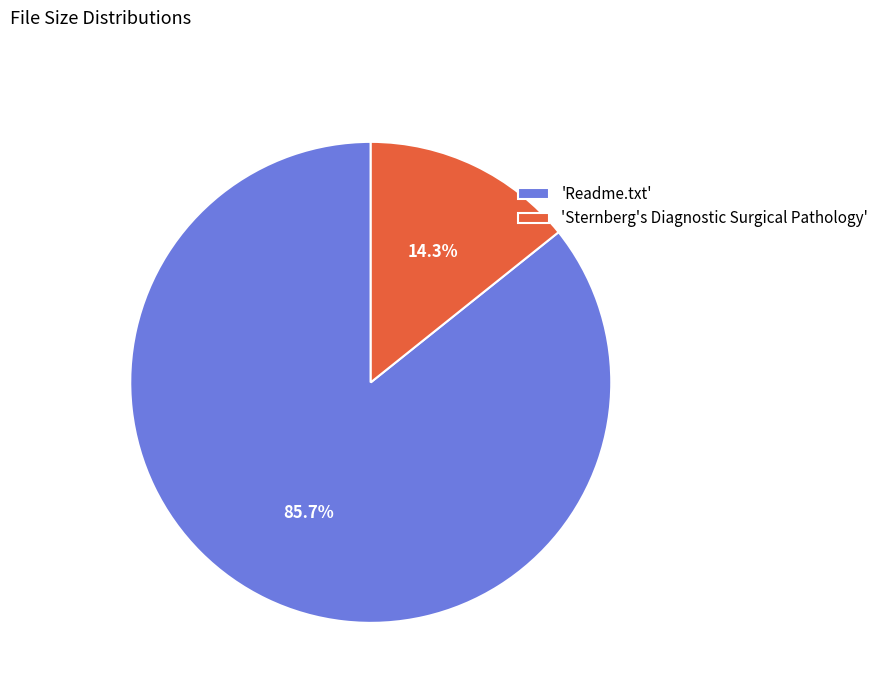

Which category has the smallest portion of the pie?

'Sternberg's Diagnostic Surgical Pathology'